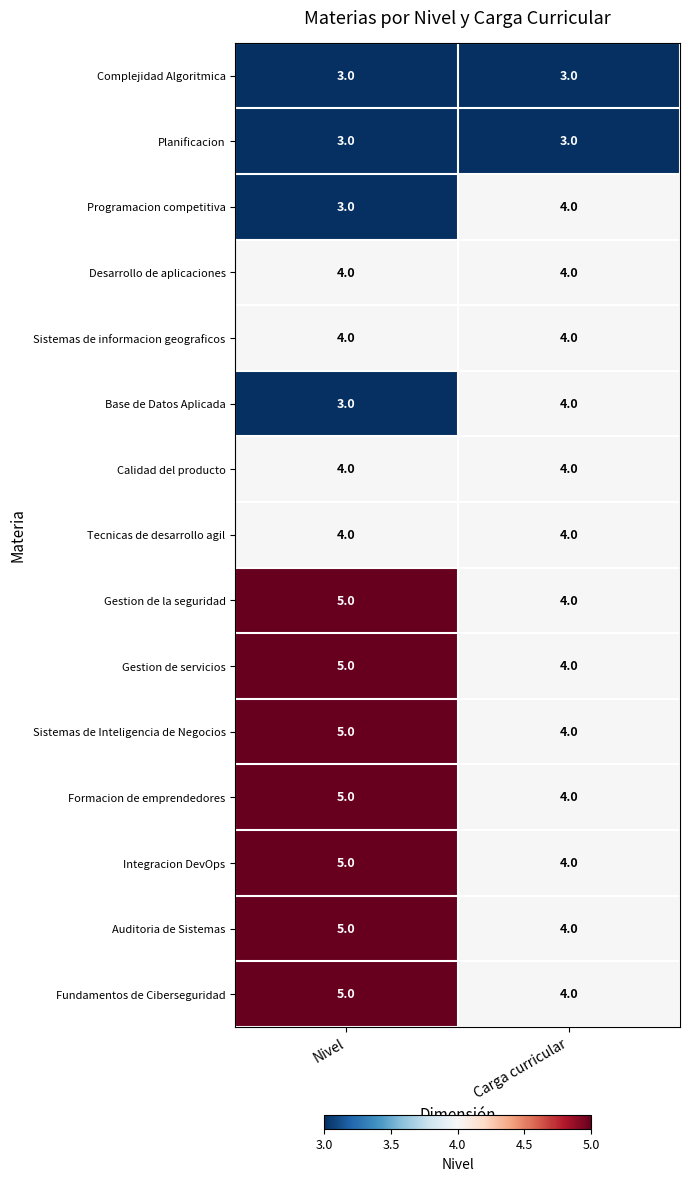

Reading left to right, list all the values displayed in this chart.

Complejidad Algoritmica: 3	3
Planificacion: 3	3
Programacion competitiva: 3	4
Desarrollo de aplicaciones: 4	4
Sistemas de informacion geograficos: 4	4
Base de Datos Aplicada: 3	4
Calidad del producto: 4	4
Tecnicas de desarrollo agil: 4	4
Gestion de la seguridad: 5	4
Gestion de servicios: 5	4
Sistemas de Inteligencia de Negocios: 5	4
Formacion de emprendedores: 5	4
Integracion DevOps: 5	4
Auditoria de Sistemas: 5	4
Fundamentos de Ciberseguridad: 5	4